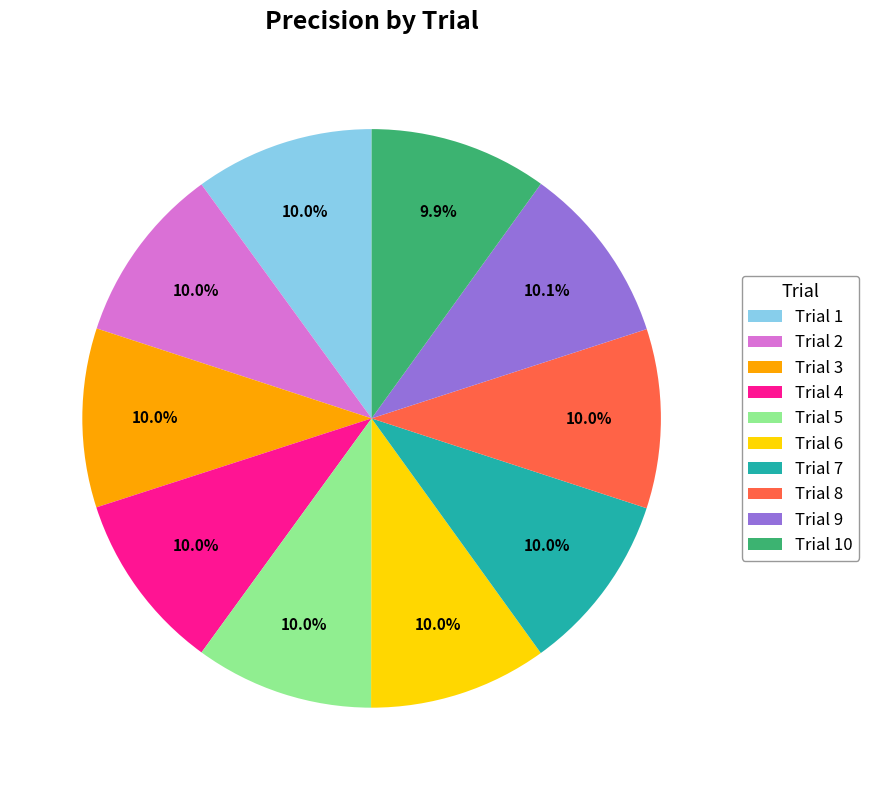

What portion of the pie excludes Trial 7?

90.0%